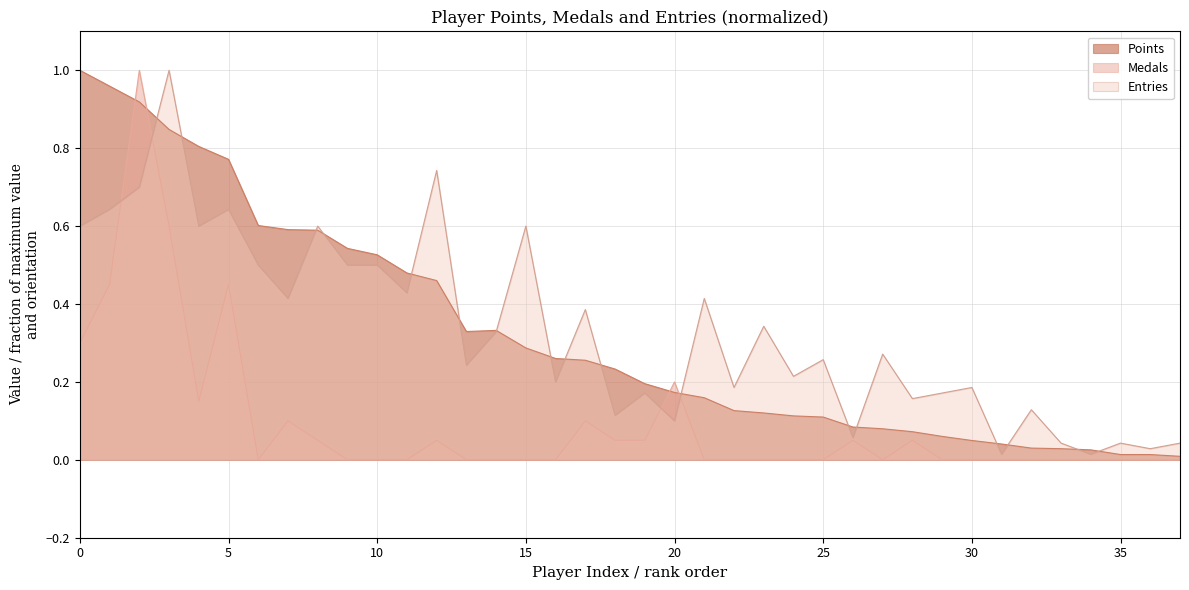

Which has a higher value, Noki or Erthide?

Noki